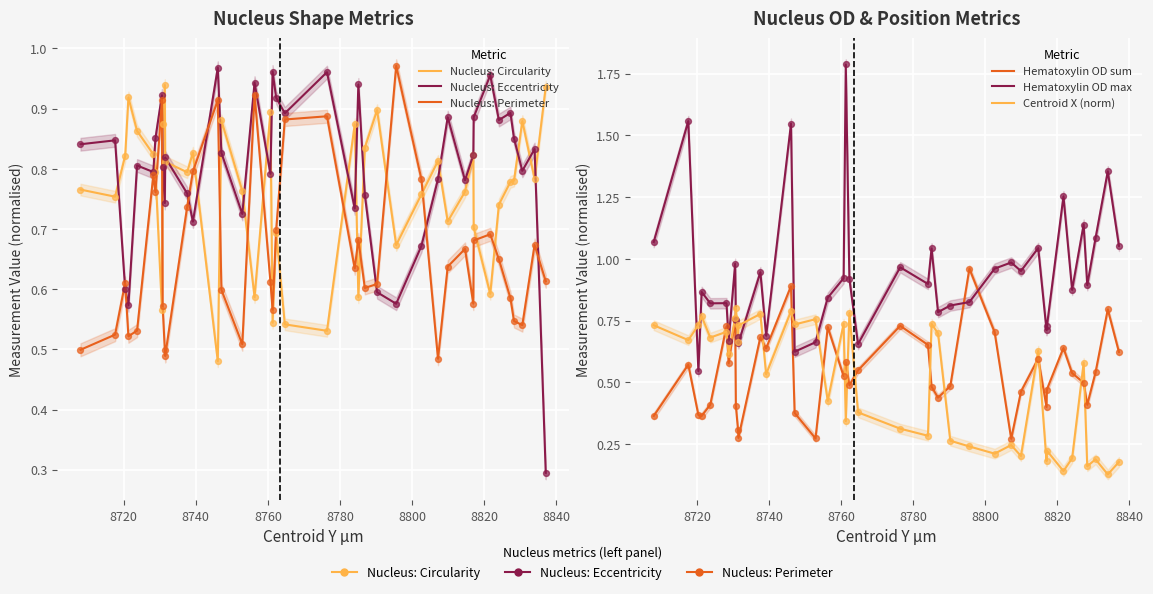

Which series reaches the minimum Y coordinate?

Centroid X (norm)